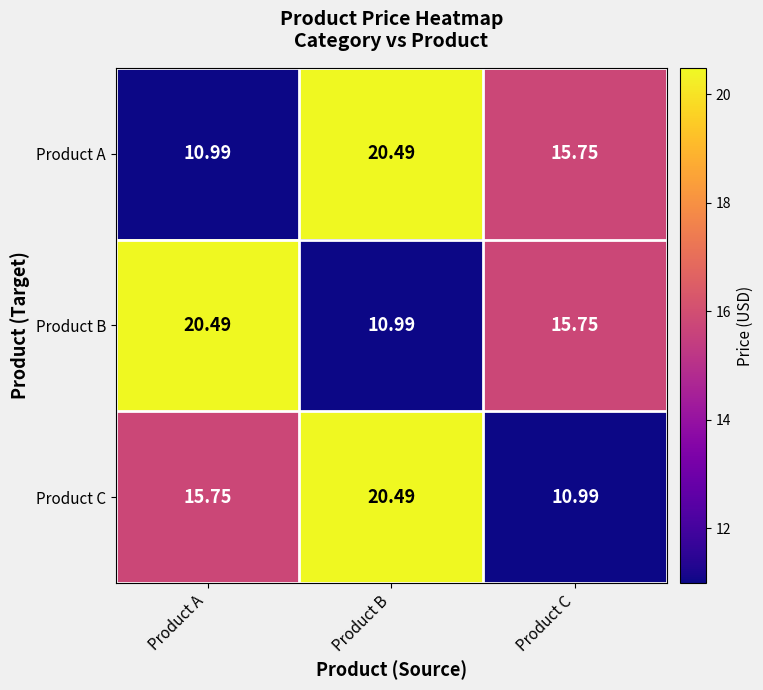

At Product A, list the series in order from largest to smallest.

Product B, Product C, Product A